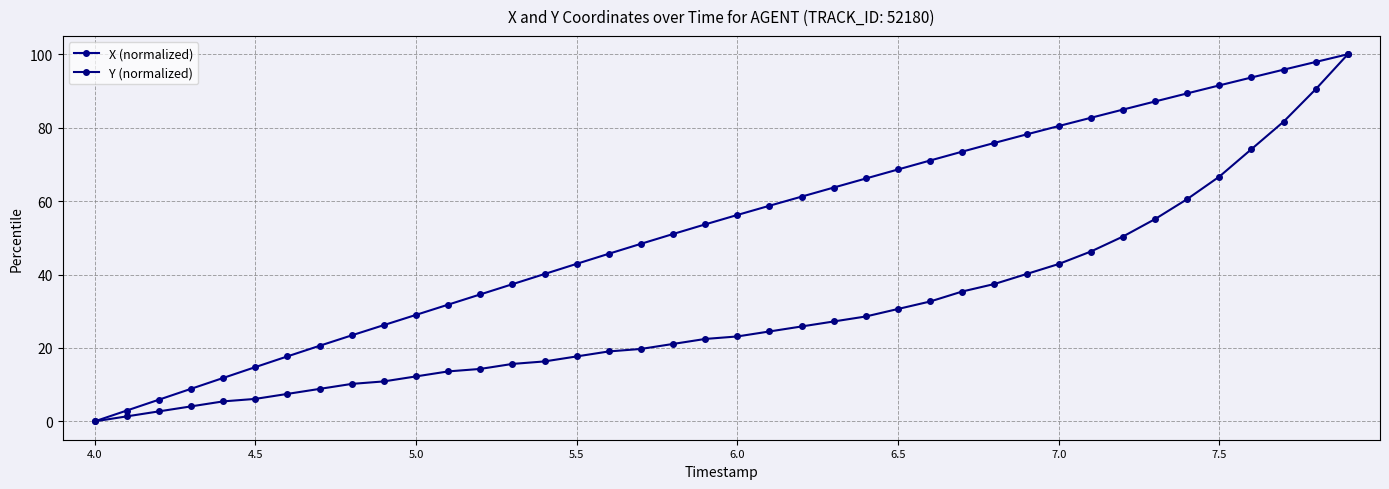

How many values in the Y (normalized) series exceed 23?

20